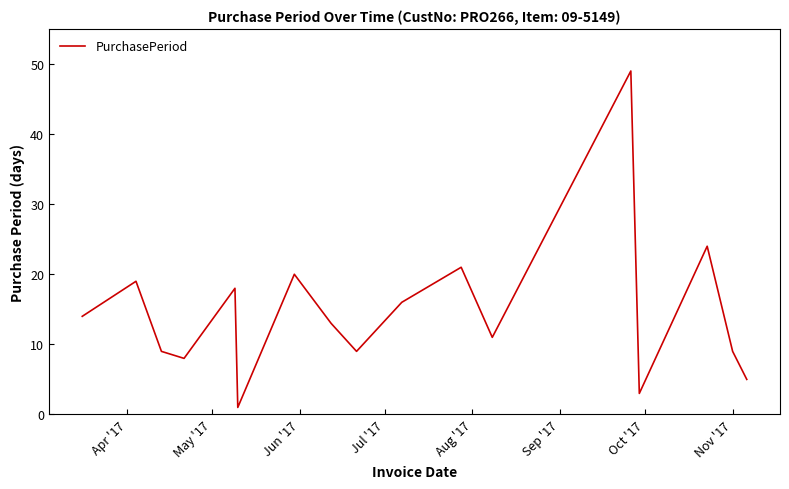

What is the difference between the second highest and second lowest values?

21